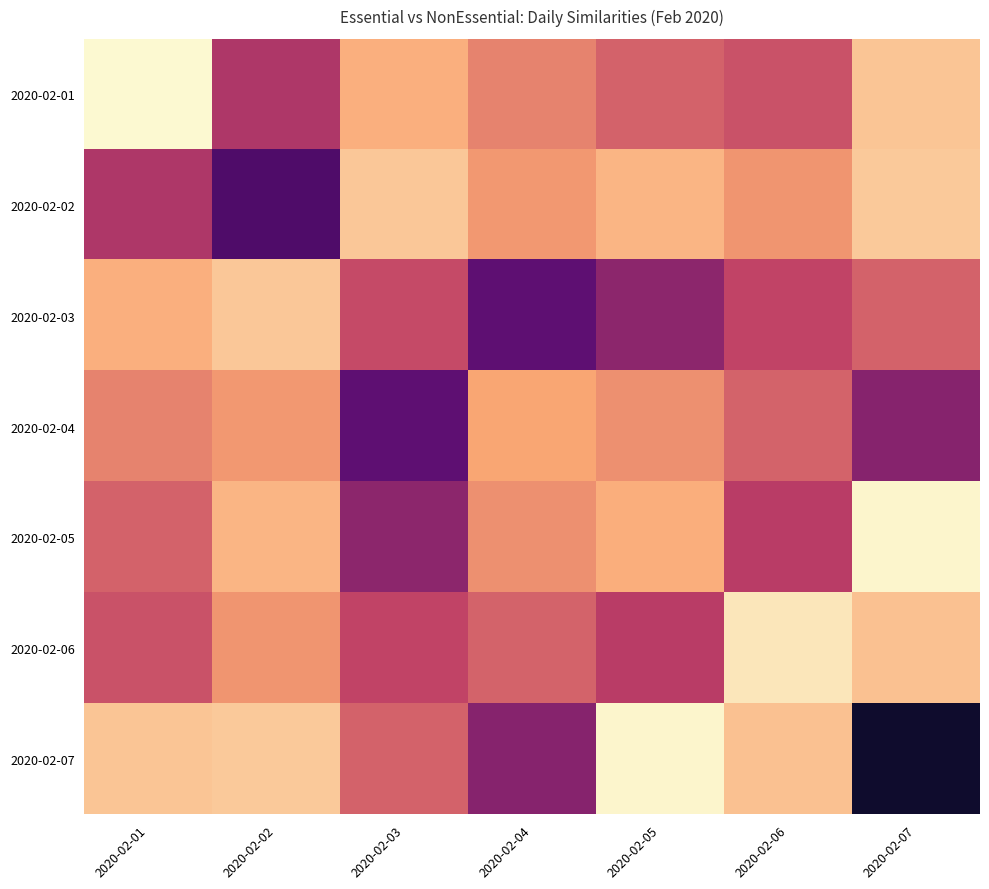

Reading right to left, transcribe all the data shown in this chart.

2020-02-01: 2020-02-07=47774	2020-02-06=42071	2020-02-05=42843	2020-02-04=44431	2020-02-03=46610	2020-02-02=40424	2020-02-01=50862
2020-02-02: 2020-02-07=48018	2020-02-06=45269	2020-02-05=46913	2020-02-04=45366	2020-02-03=47972	2020-02-02=35692	2020-02-01=40424
2020-02-03: 2020-02-07=42831	2020-02-06=41375	2020-02-05=38819	2020-02-04=36654	2020-02-03=41692	2020-02-02=47972	2020-02-01=46610
2020-02-04: 2020-02-07=38523	2020-02-06=42905	2020-02-05=45017	2020-02-04=46034	2020-02-03=36654	2020-02-02=45366	2020-02-01=44431
2020-02-05: 2020-02-07=50628	2020-02-06=40921	2020-02-05=46542	2020-02-04=45017	2020-02-03=38819	2020-02-02=46913	2020-02-01=42843
2020-02-06: 2020-02-07=47561	2020-02-06=49728	2020-02-05=40921	2020-02-04=42905	2020-02-03=41375	2020-02-02=45269	2020-02-01=42071
2020-02-07: 2020-02-07=31530	2020-02-06=47561	2020-02-05=50628	2020-02-04=38523	2020-02-03=42831	2020-02-02=48018	2020-02-01=47774